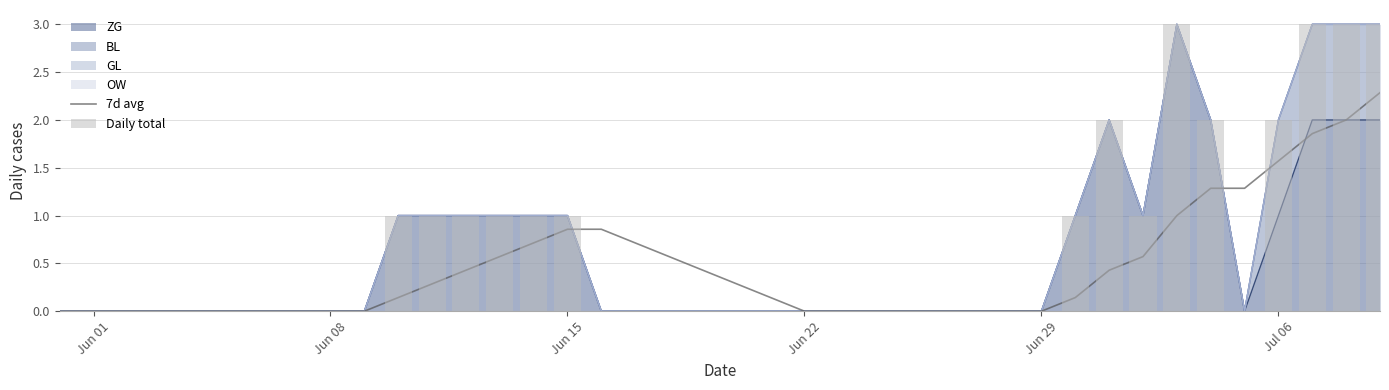

The value of 7d avg at 34 is 0.5. True or false?

False